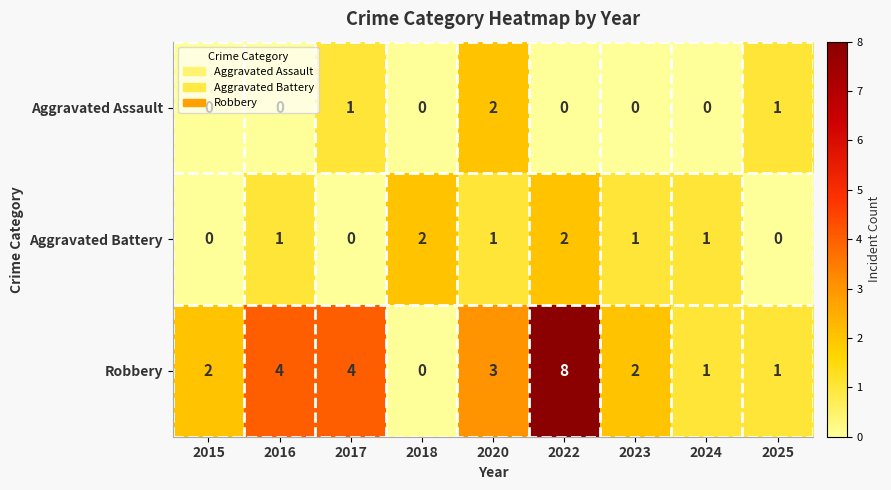

Which series has the largest range (max minus min)?

Robbery